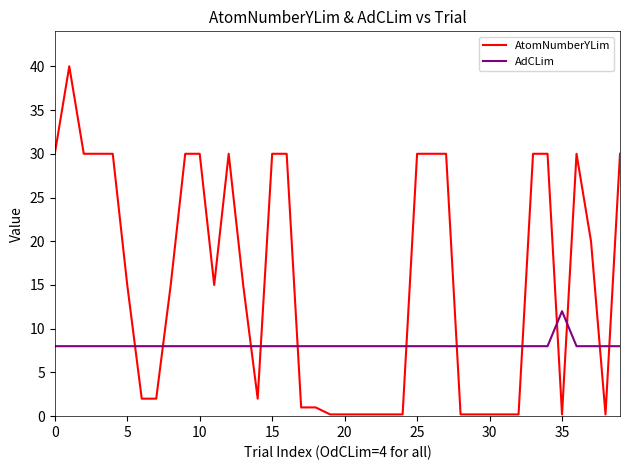

Which series has the widest spread of values?

AtomNumberYLim